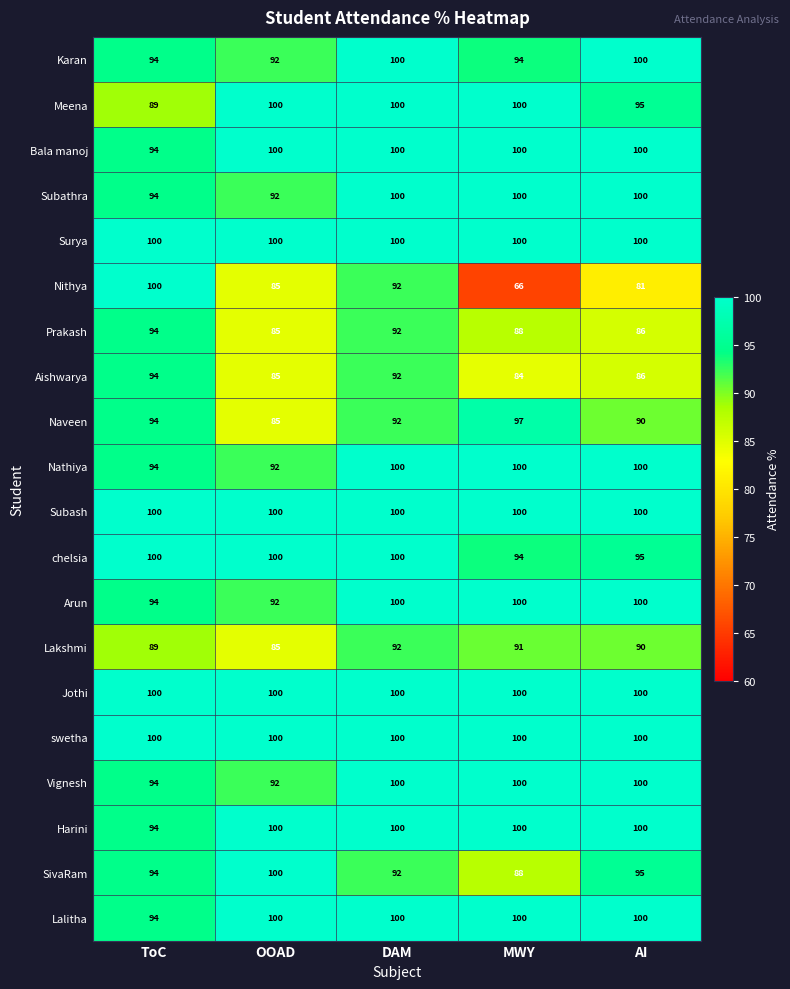

Rank the categories by Prakash value from lowest to highest.

OOAD, AI, MWY, DAM, ToC